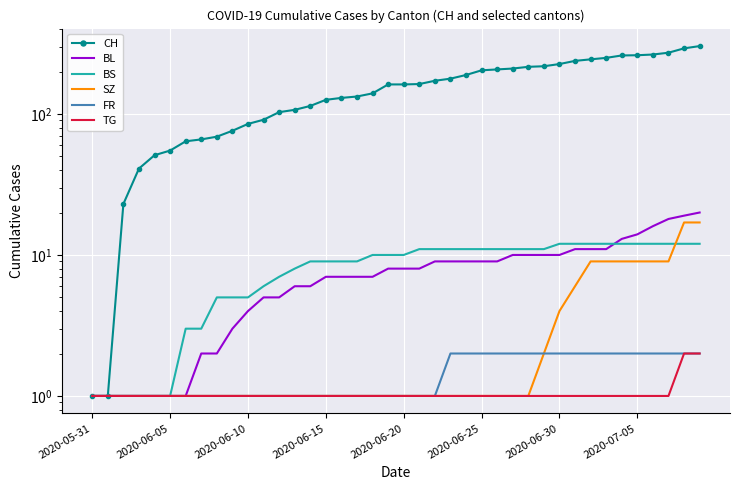

Rank the series at 22 from highest to lowest value.

CH, BS, BL, SZ, FR, TG